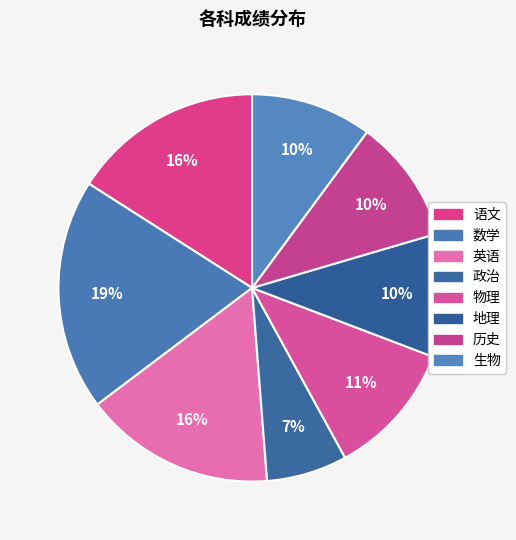

Count the number of slices in the pie.

8